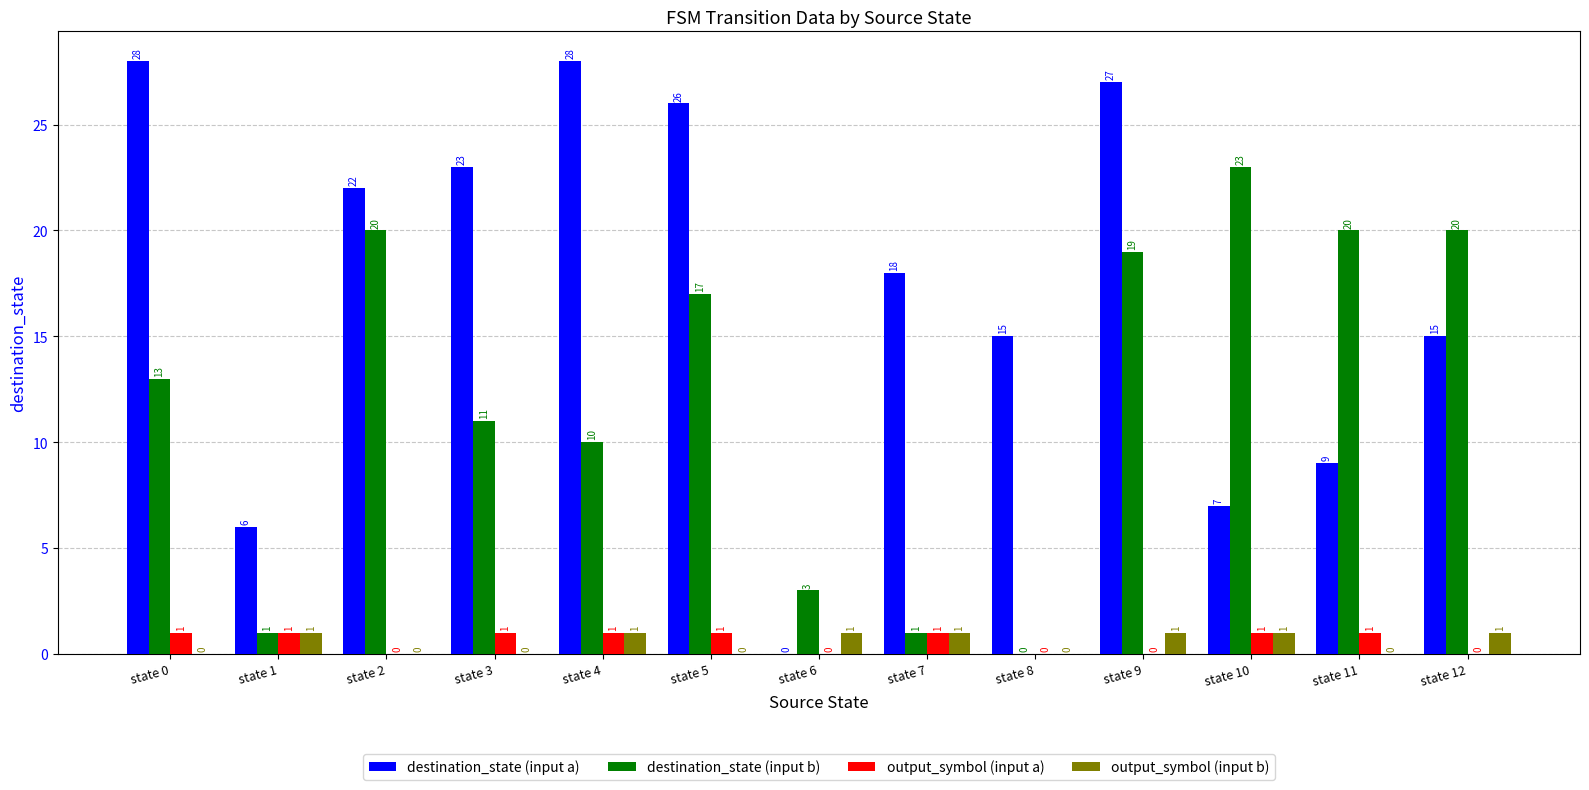

Does the chart contain stacked bars?

No